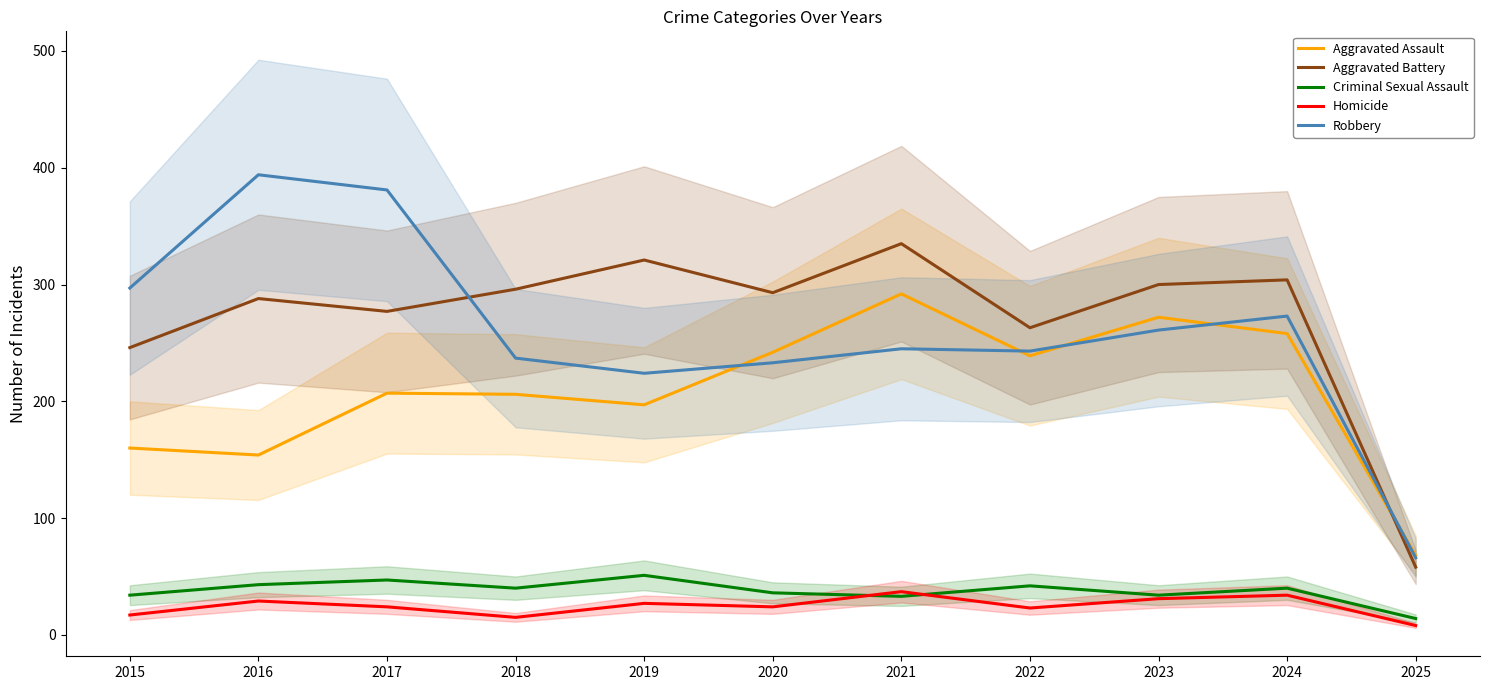

Is this an area chart (filled region under the line)?

No